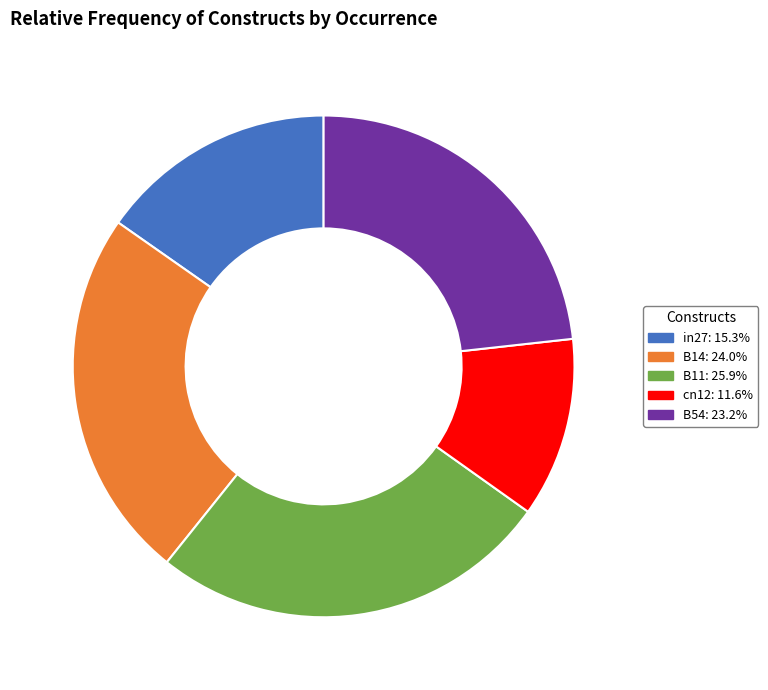

True or false: B14 accounts for 14% of the total.

False